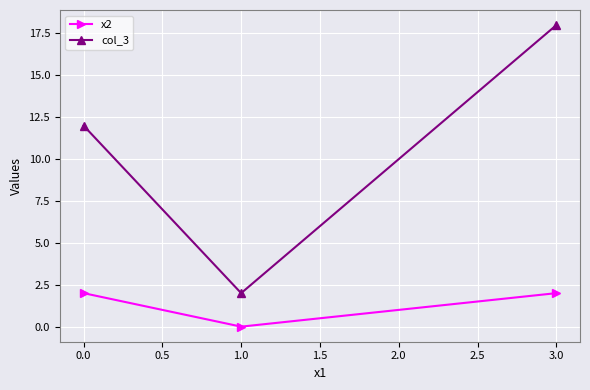

What is the average value of the col_3 series?

11